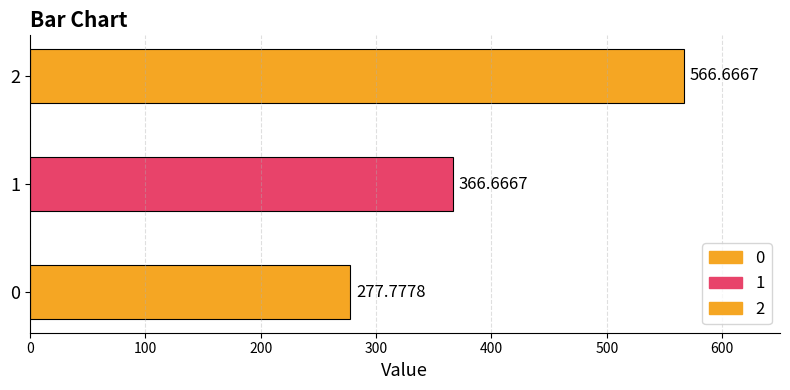

What is the sum of all values?

1211.1